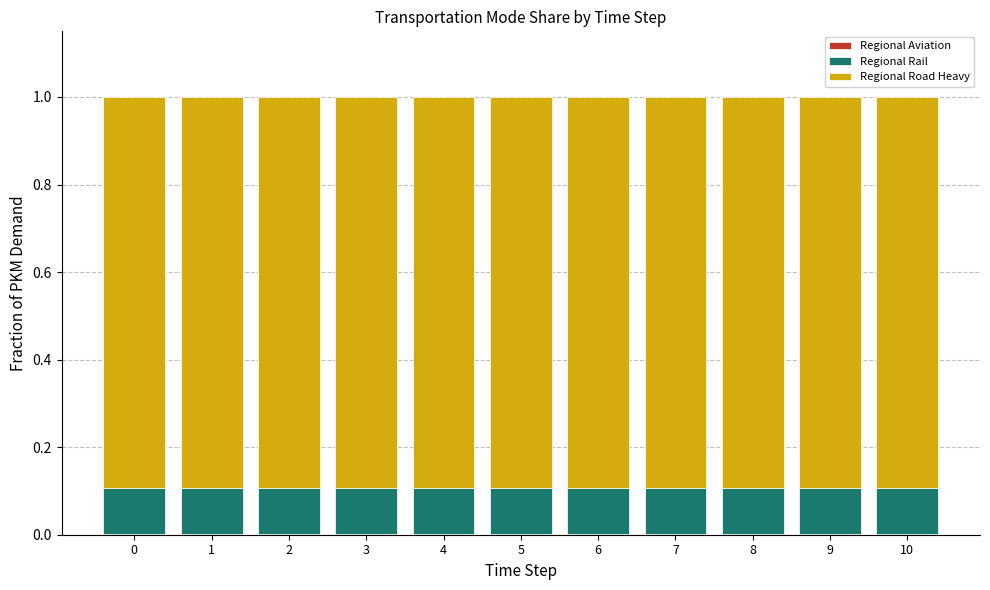

What is the sum of the Regional Rail values at 4 and 0?

0.2